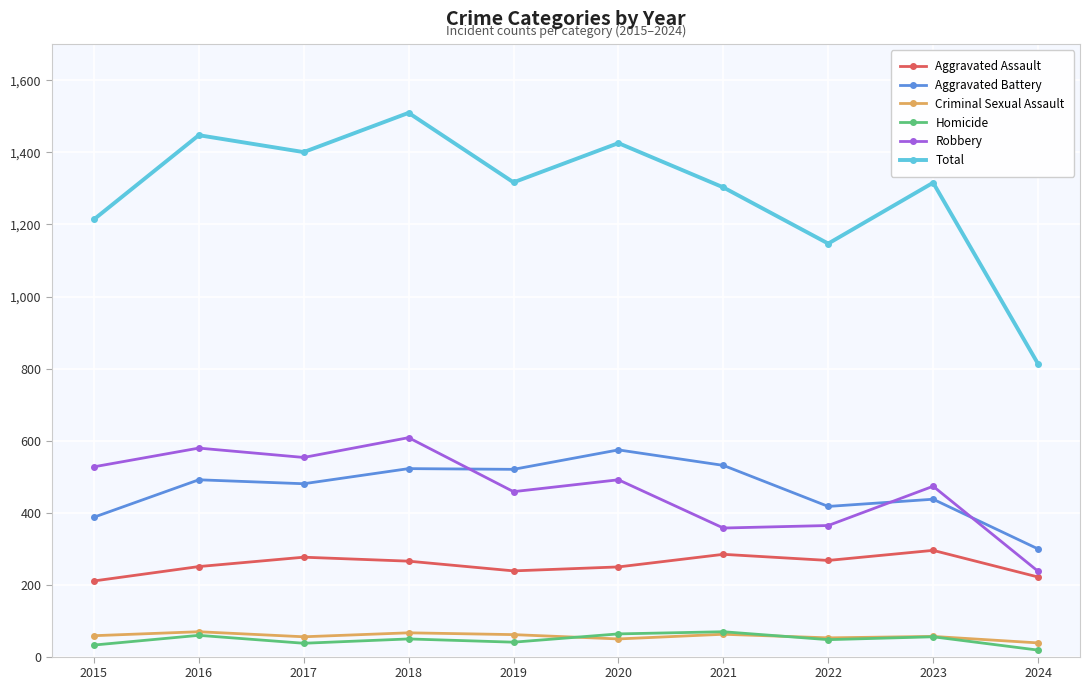

Which series has the largest range (max minus min)?

Total